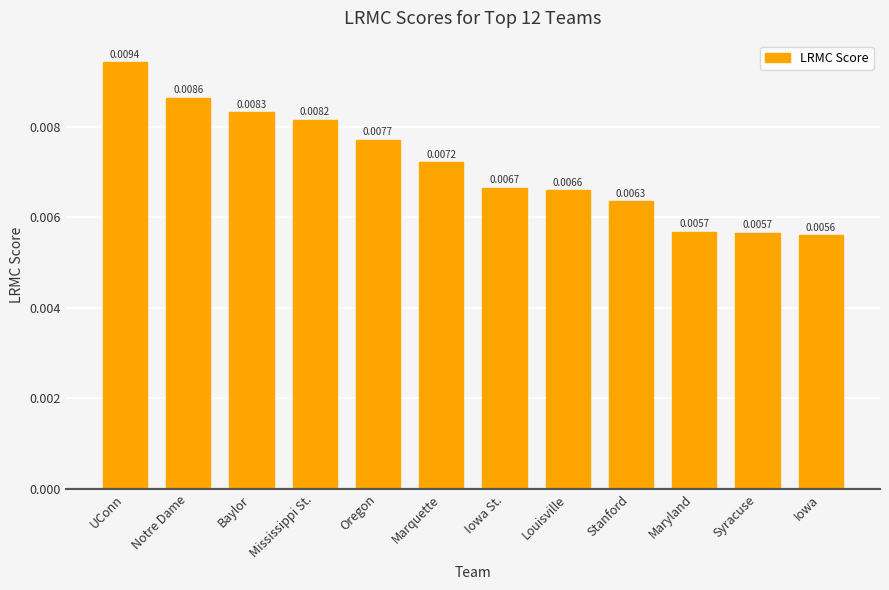

Which category has the highest value across all series?

UConn